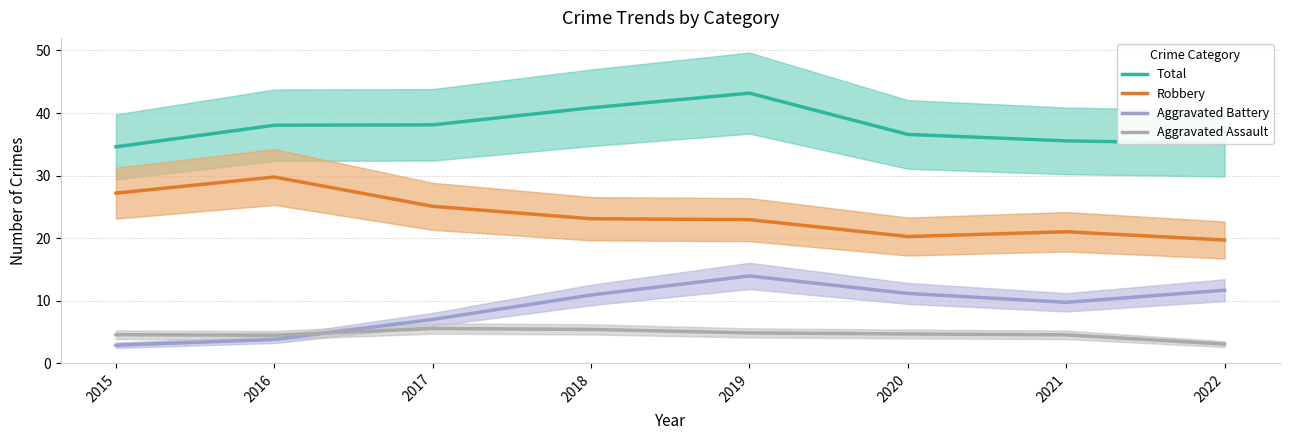

Reading right to left, transcribe all the data shown in this chart.

Total: 35.1	35.5	36.6	43.2	40.8	38.1	38.0	34.6
Robbery: 19.7	21.0	20.2	22.9	23.1	25.1	29.8	27.2
Aggravated Battery: 11.7	9.7	11.1	13.9	10.9	7.0	3.8	2.9
Aggravated Assault: 3.0	4.5	4.7	4.8	5.4	5.5	4.5	4.5